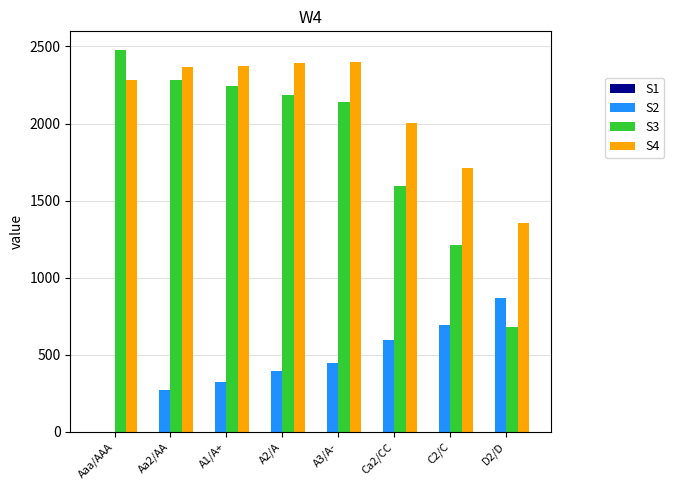

Is the value of S4 at A2/A greater than the value of S2 at A1/A+?

Yes